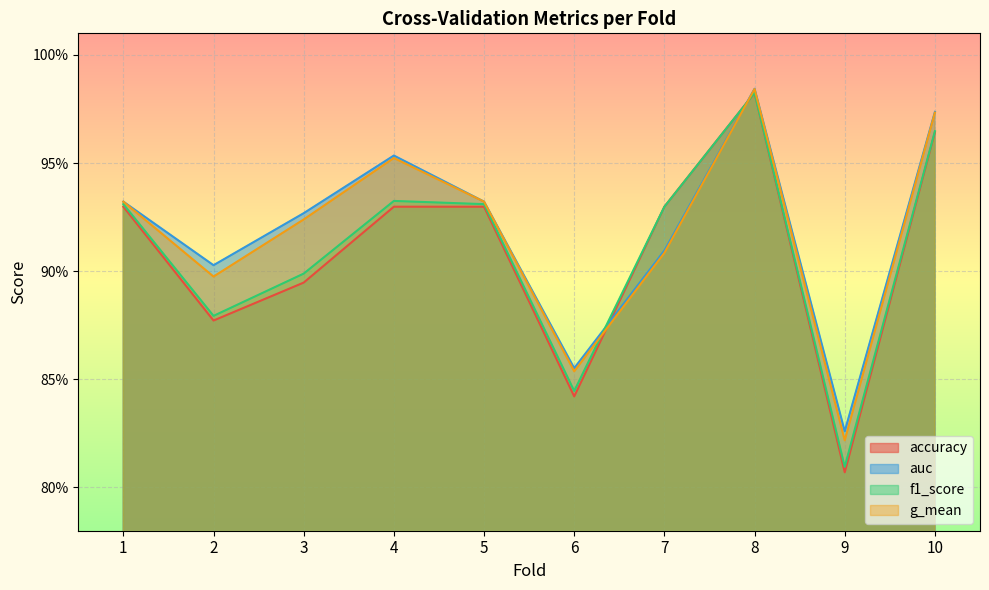

Which series has the widest spread of values?

accuracy